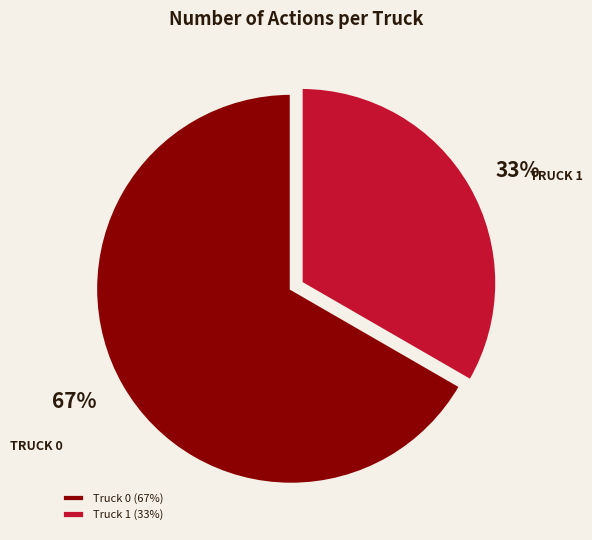

Which category has the biggest portion of the pie?

Truck 0